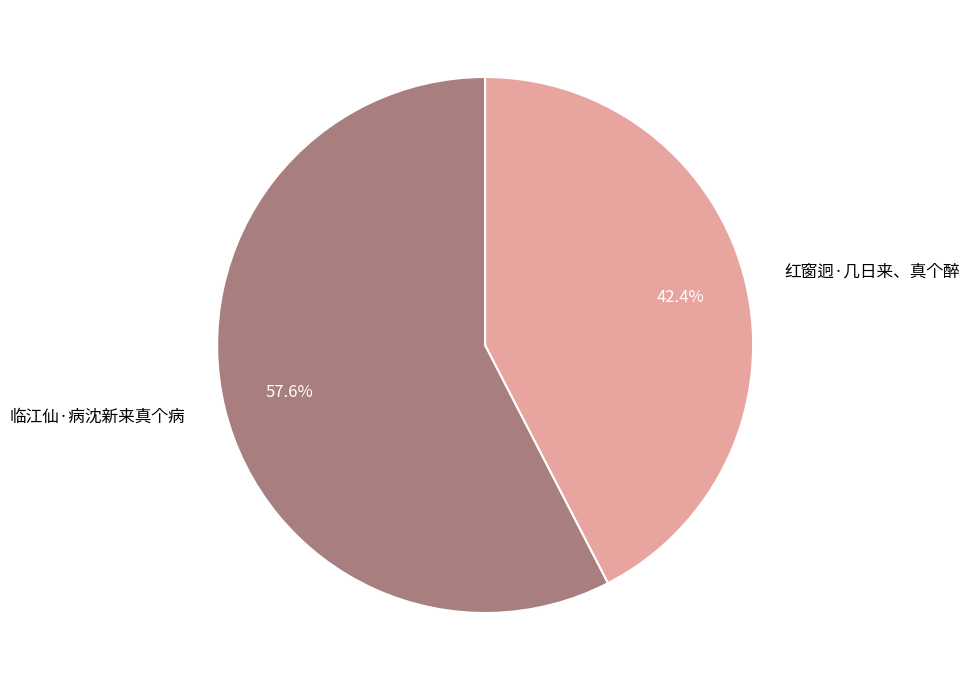

How many slices are in this pie chart?

2